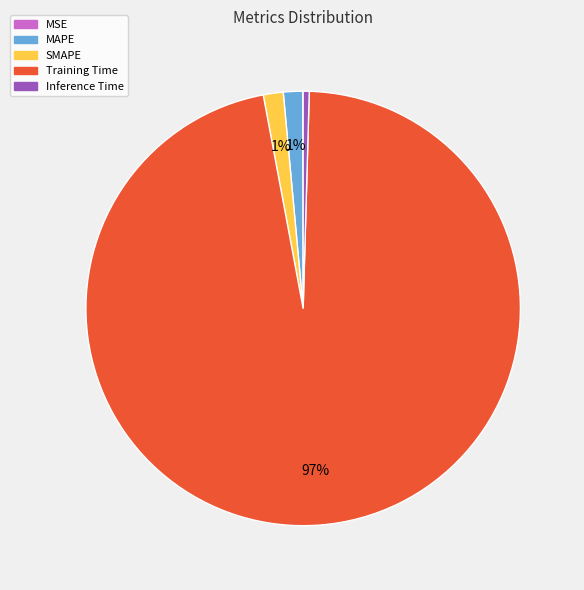

Is it true that SMAPE is 1% of the pie?

True